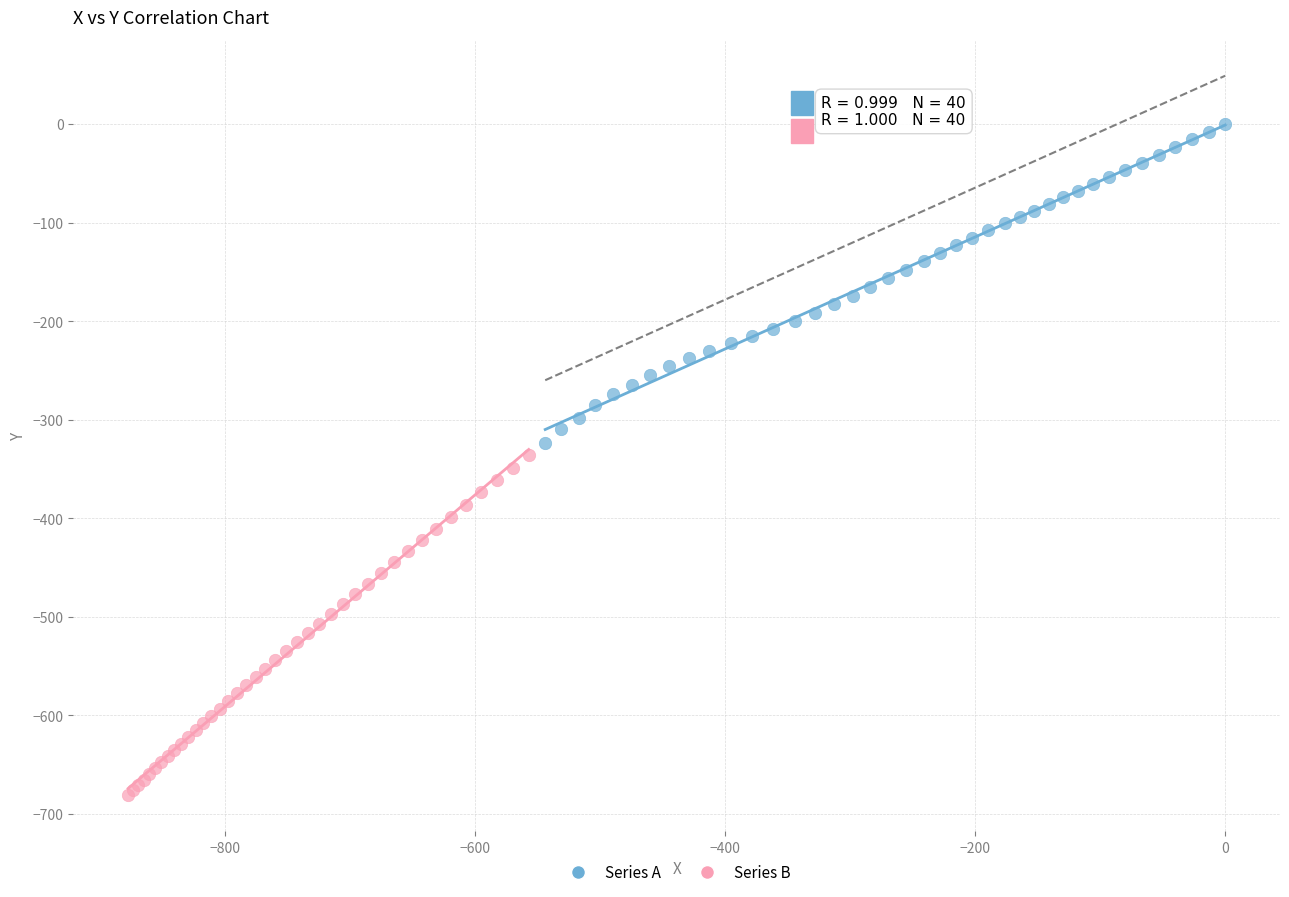

Which series has the largest Y range (max minus min)?

Series B